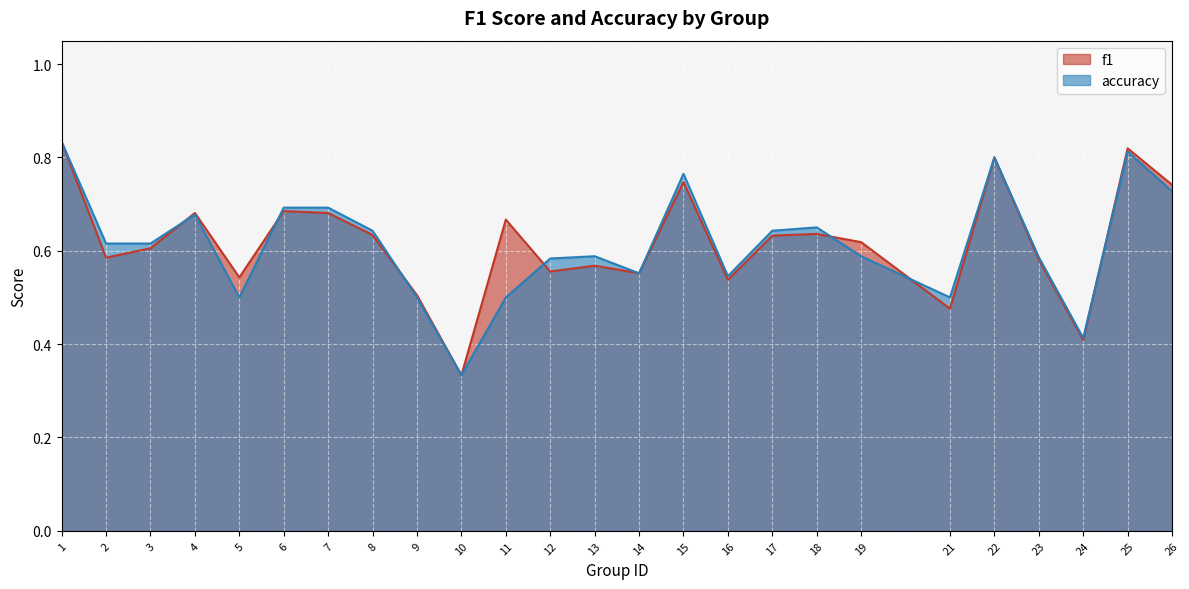

Which series has the largest range (max minus min)?

f1